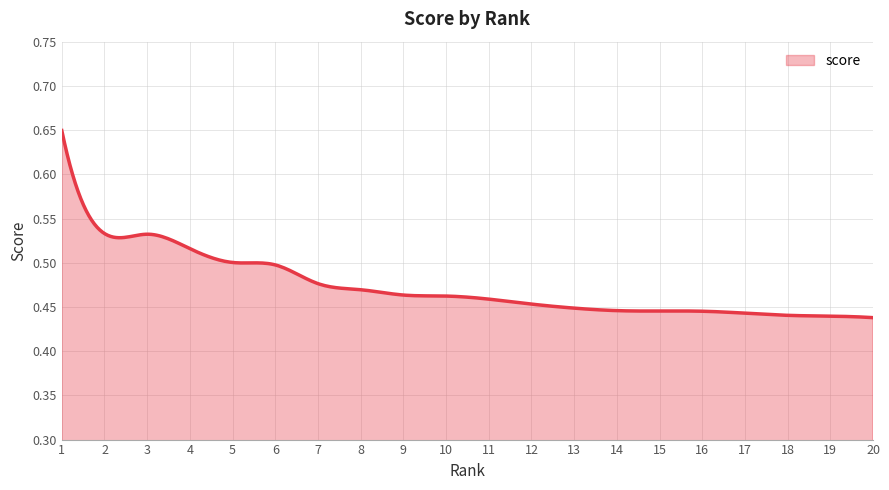

Is this an area chart (filled region under the line)?

Yes